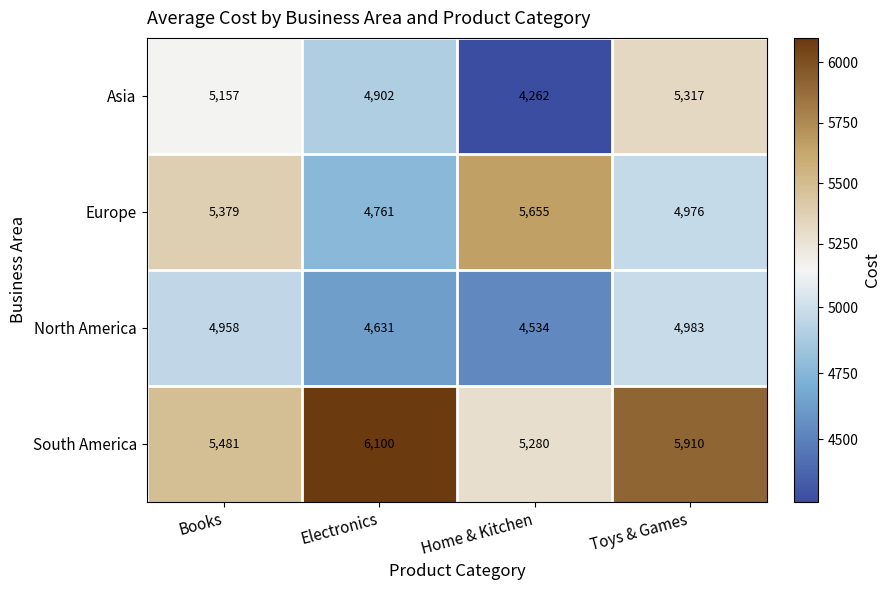

Reading right to left, list all the values displayed in this chart.

Asia: 5317	4262	4902	5157
Europe: 4976	5655	4761	5379
North America: 4983	4534	4631	4958
South America: 5910	5280	6100	5481